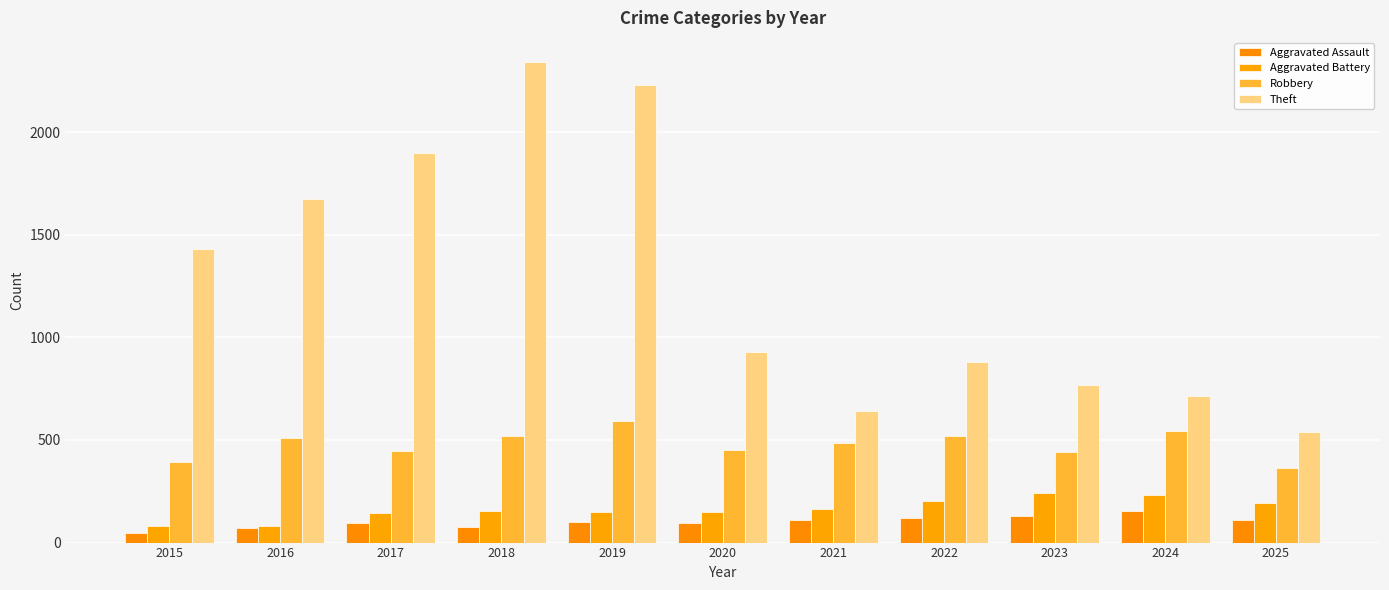

What is the difference between the Theft values at 2023 and 2020?

163